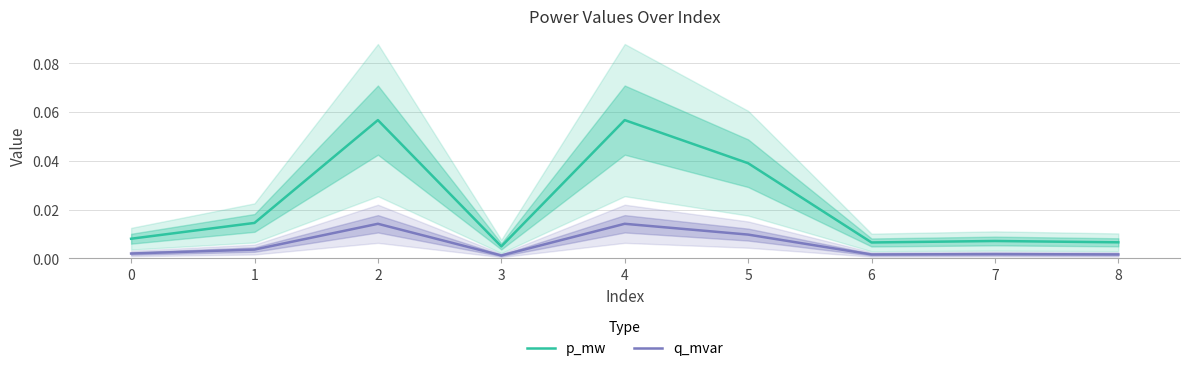

True or false: p_mw and q_mvar intersect in this chart.

False